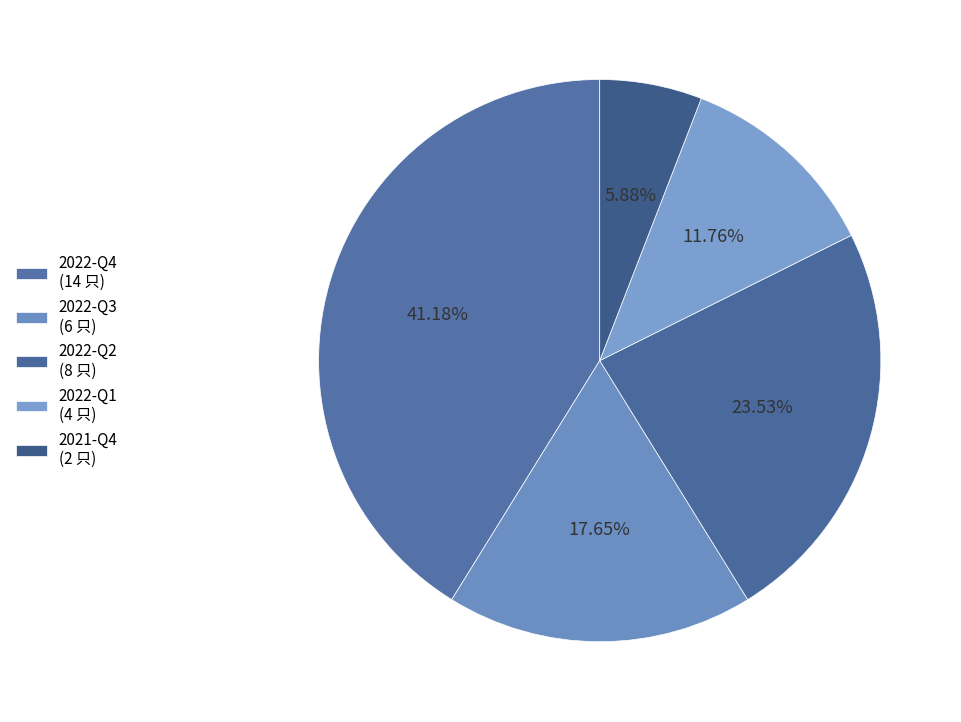

How many segments does this pie chart have?

5